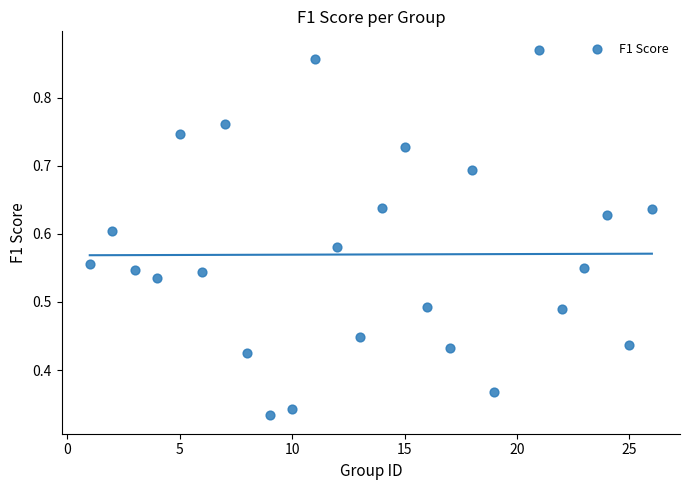

What is the range of X values (max minus min)?

25.0